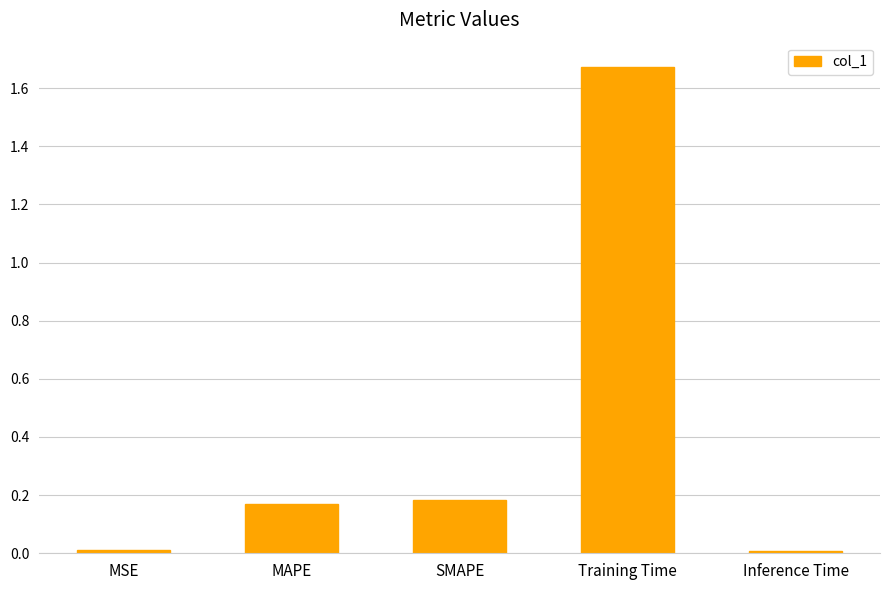

At which category does the chart reach its peak across all series?

Training Time